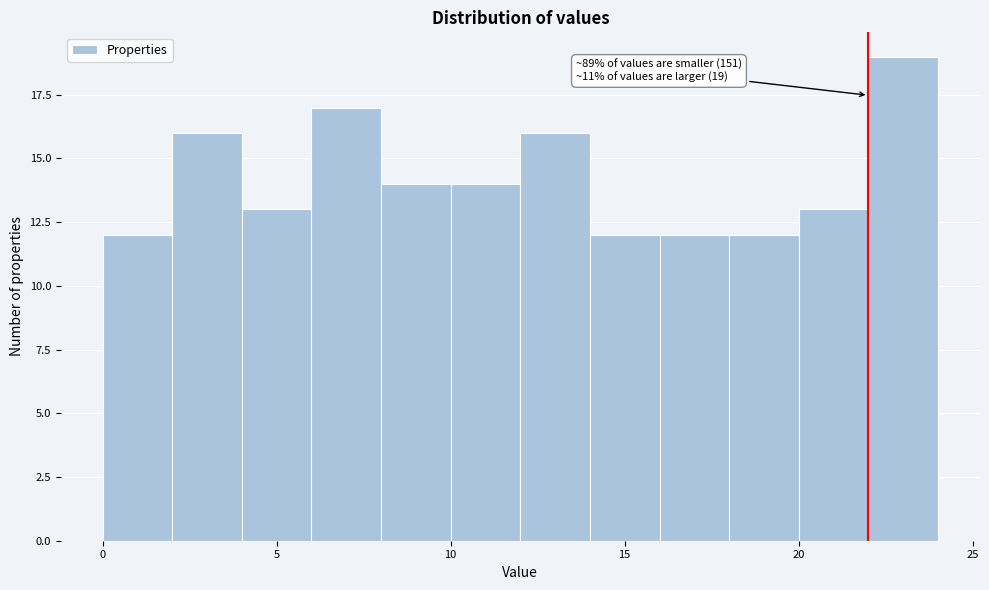

Which range on the x-axis has the tallest bar?

22 to 24